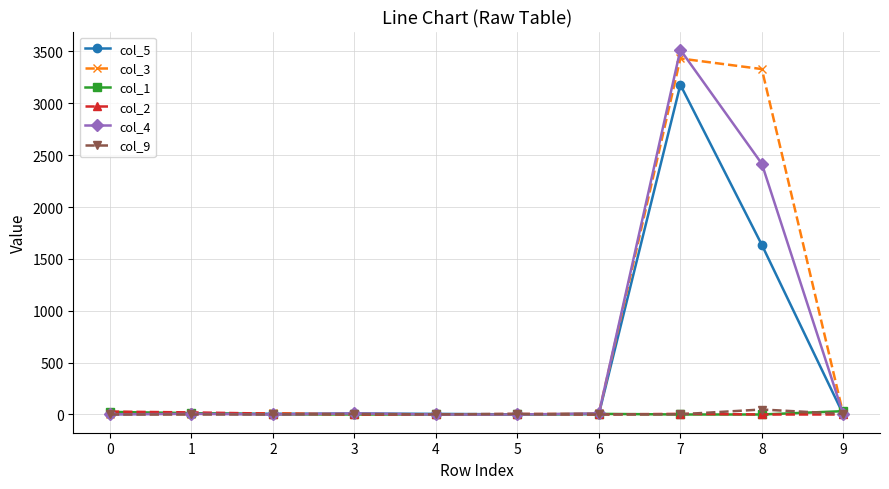

What is the maximum value shown in the chart?

3516